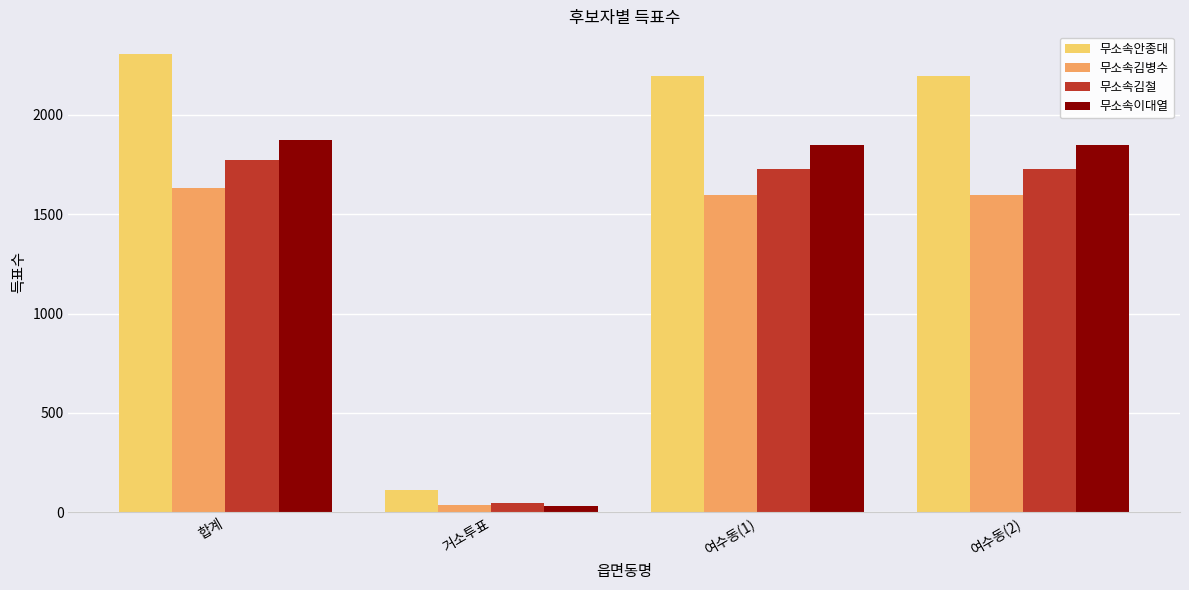

How many data points in 무소속안종대 are less than 2197?

1